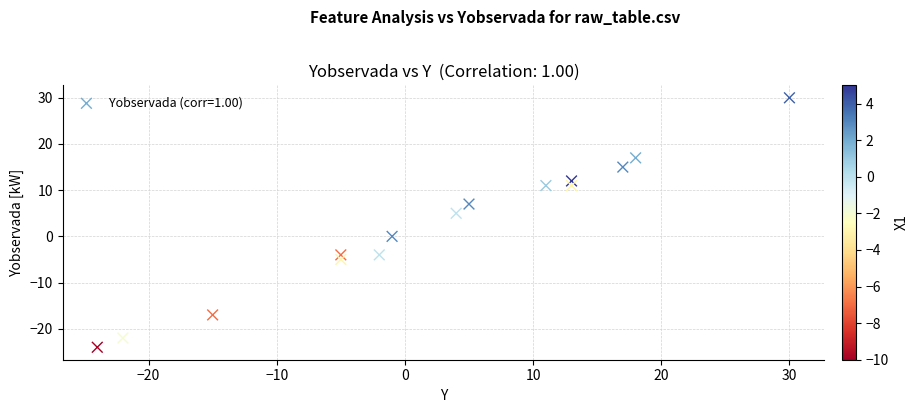

What is the range of Y values (max minus min)?

54